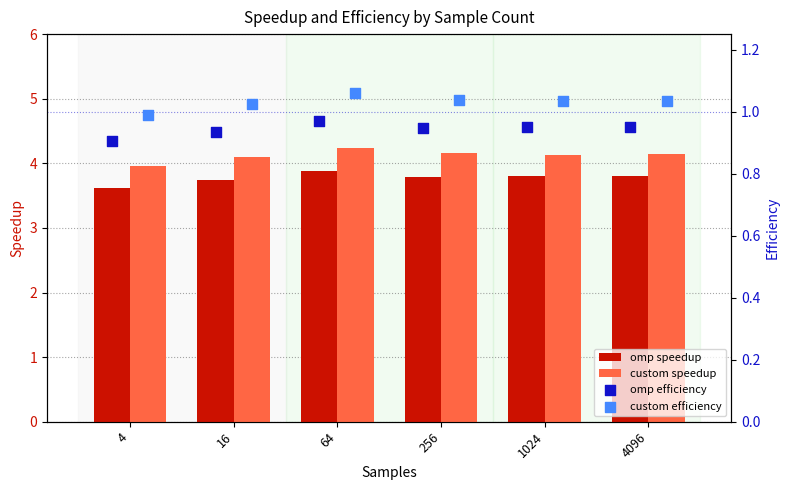

Is the value of omp speedup at 64 greater than the value of custom speedup at 16?

No